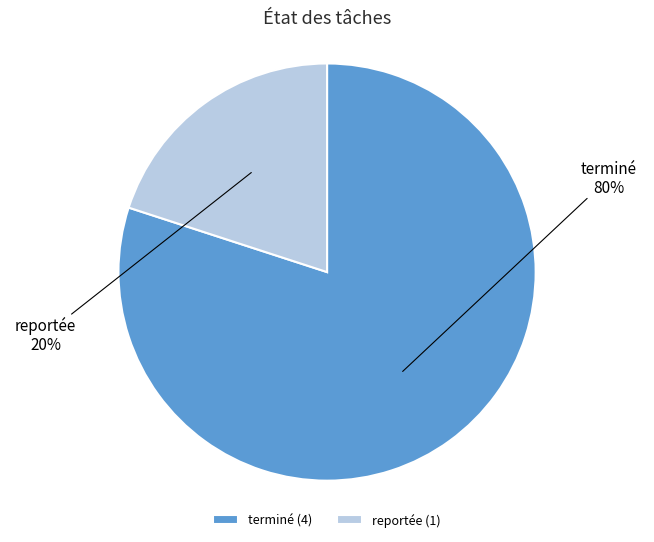

Which category has the biggest portion of the pie?

terminé